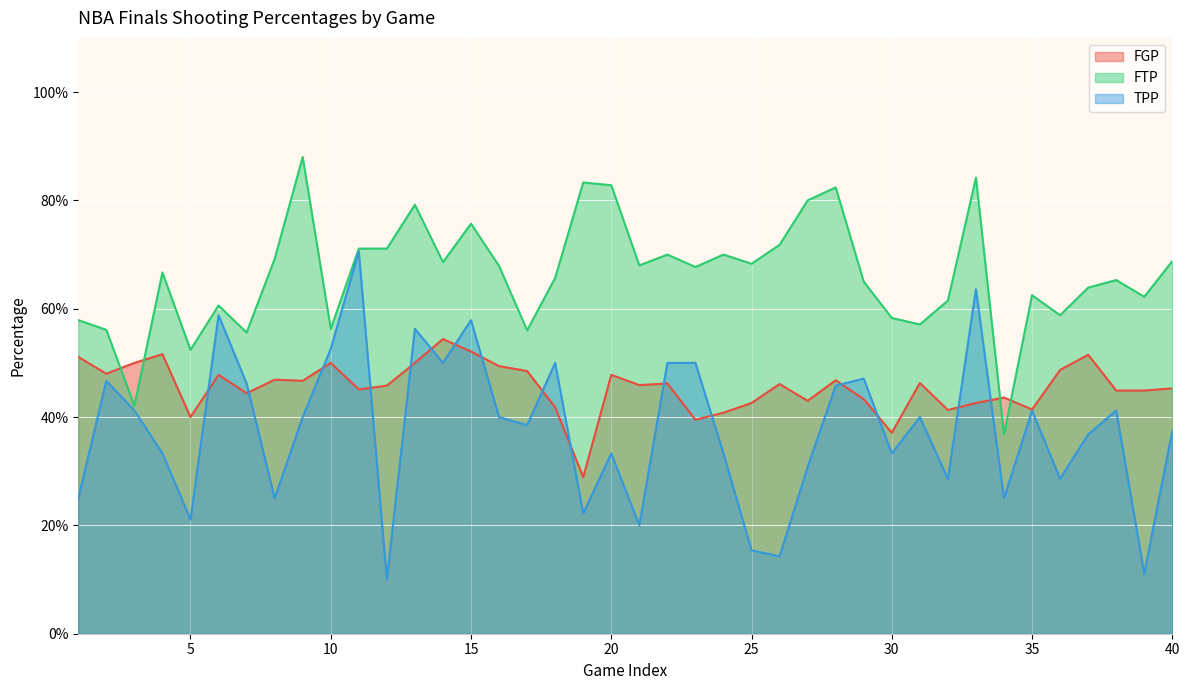

What is the difference between the highest and lowest values at 19?

0.6